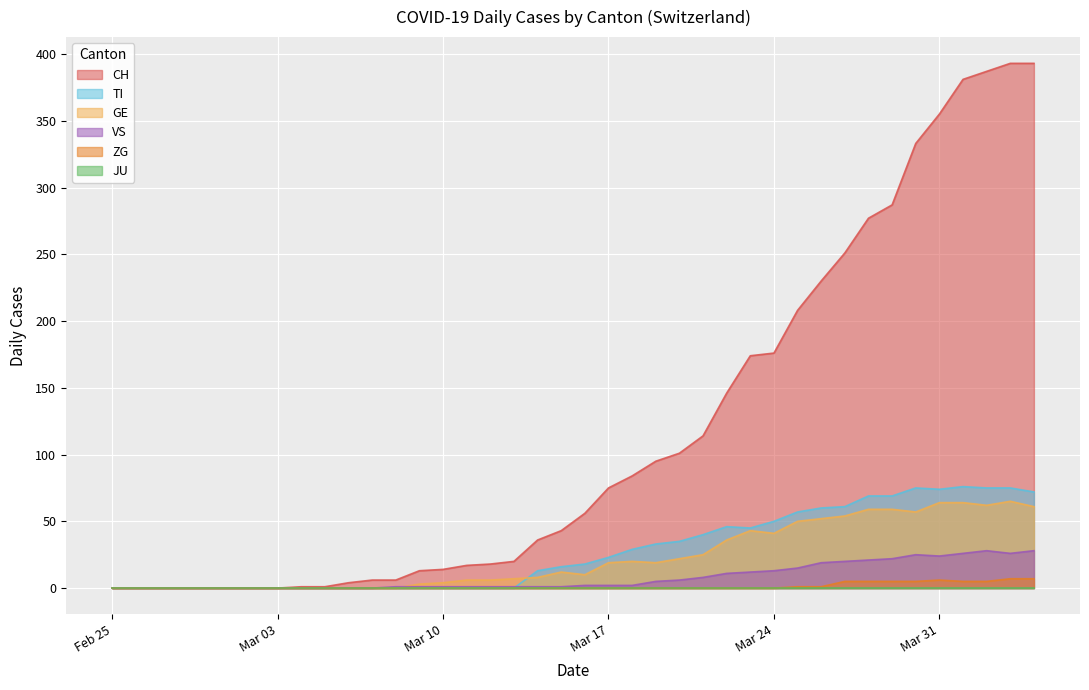

What is the maximum value for TI?

76